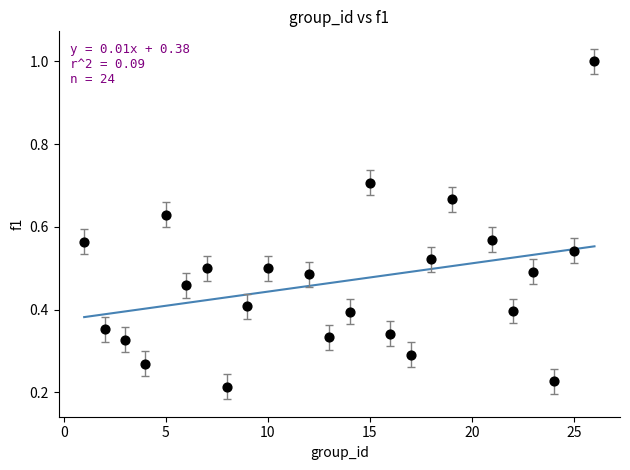

What is the range of X values (max minus min)?

25.0